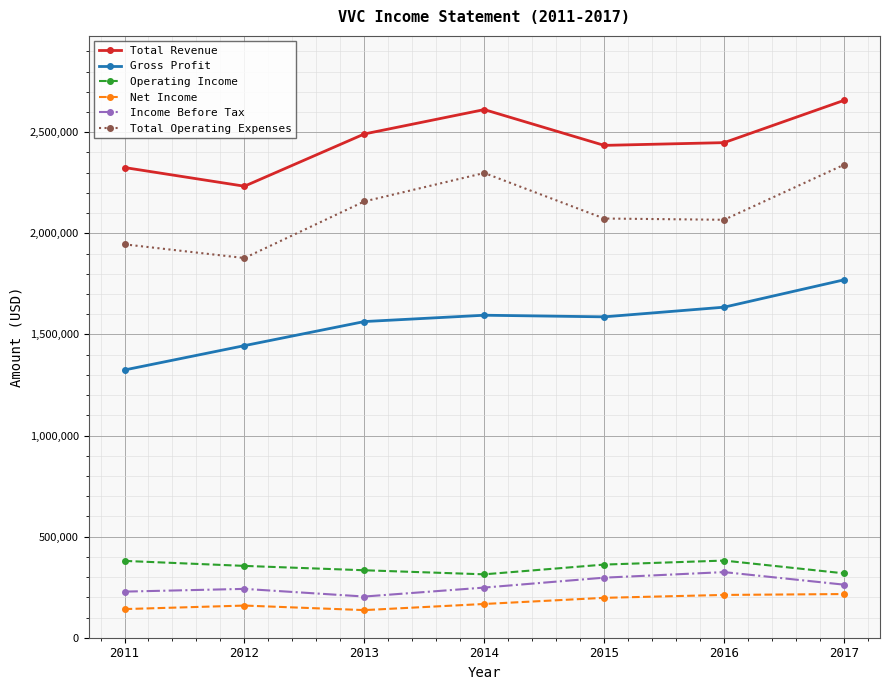

What is the difference between the highest and lowest values at 2013?

2354600